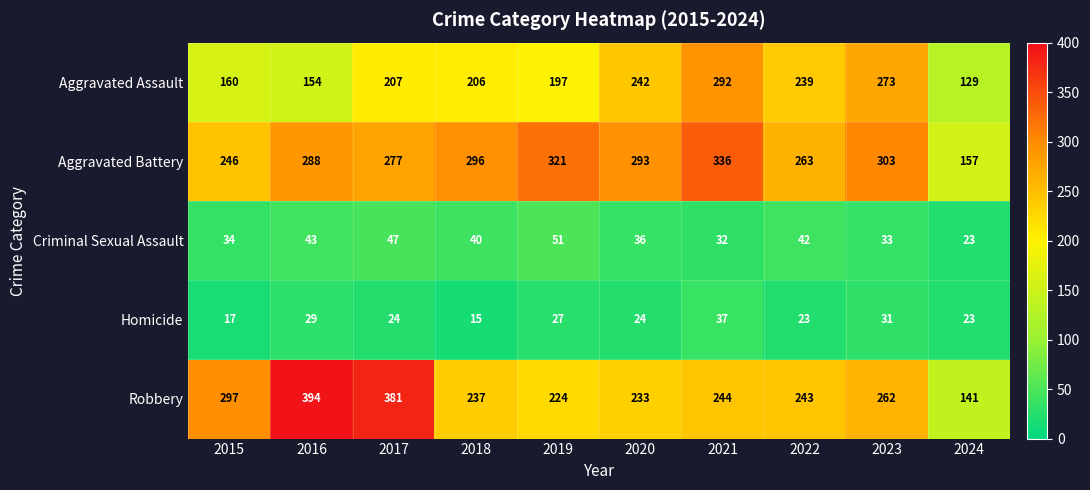

At which category is the sum across all series the highest?

2021